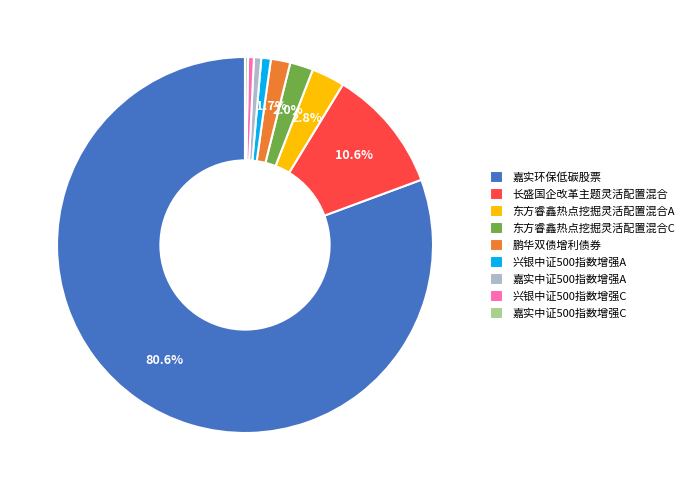

To the nearest percent, what portion does 嘉实中证500指数增强A represent?

1%